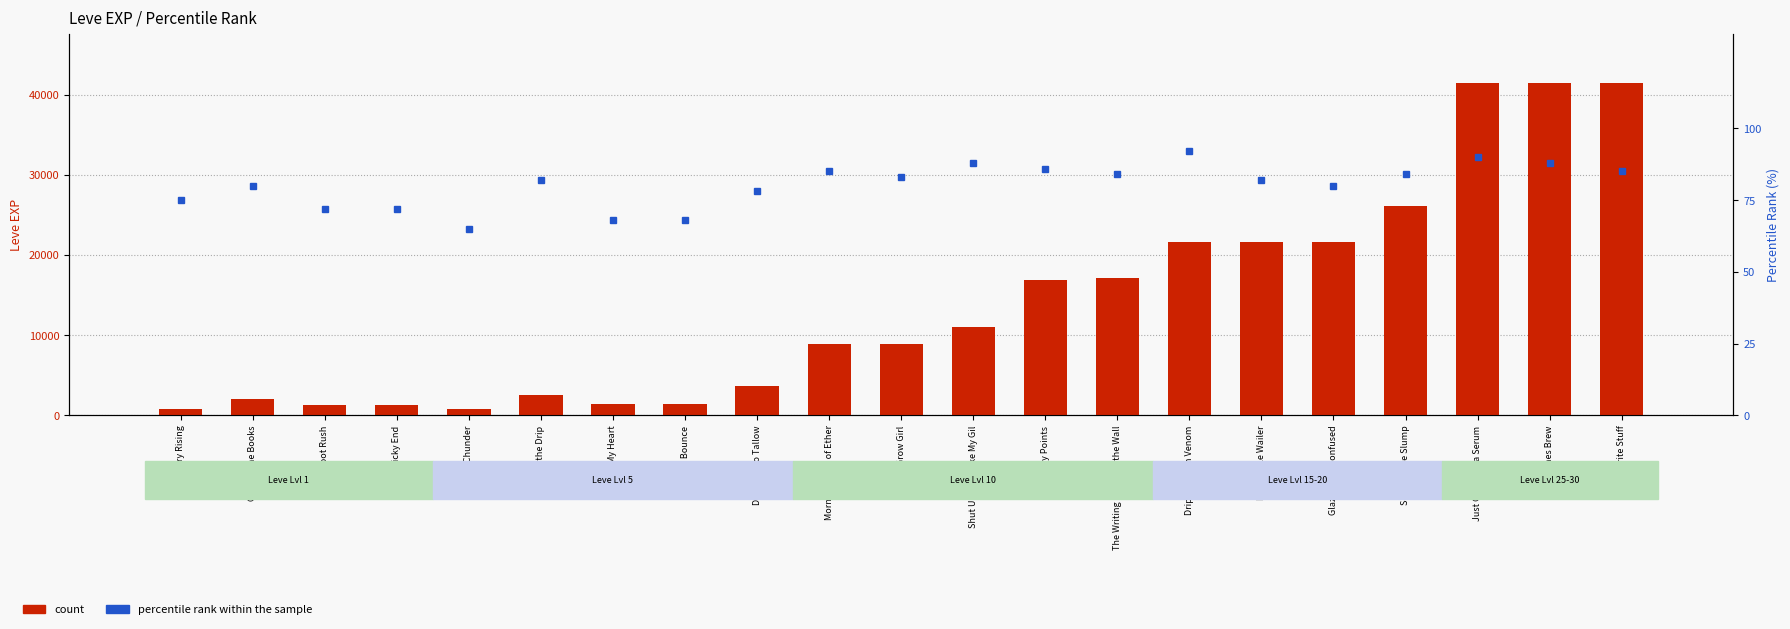

At how many categories does at least one series exceed 34680?

3